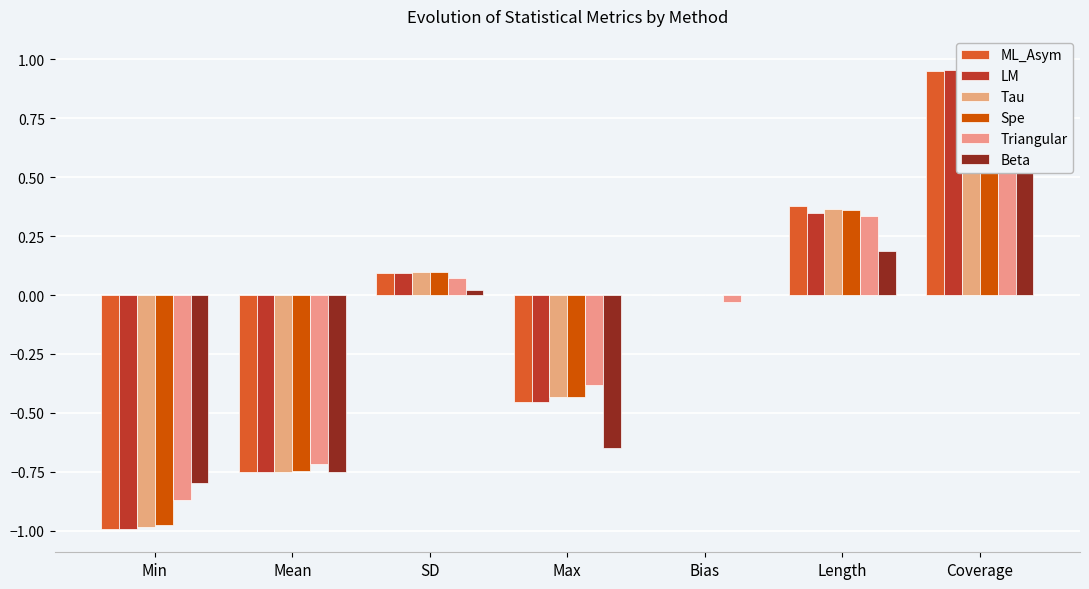

What is the label of the 4th bar from the left?

Max